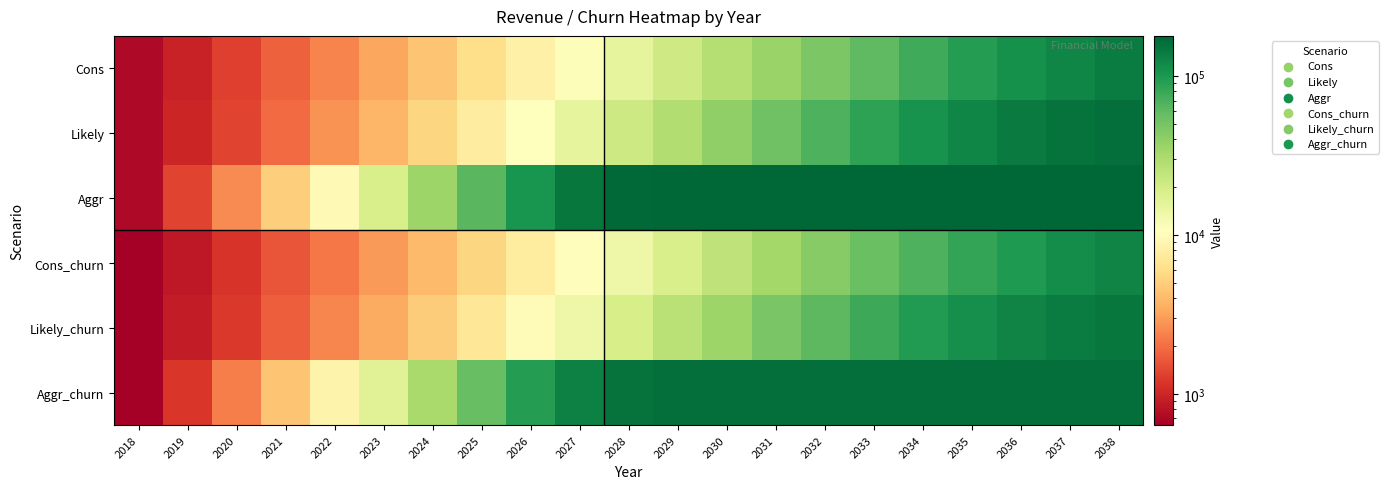

Reading left to right, extract all data points from this chart.

Cons: 2018=712.8	2019=952.8	2020=1296.0	2021=1754.4	2022=2395.2	2023=3268.8	2024=4473.6	2025=6115.2	2026=8347.2	2027=11361.6	2028=15403.2	2029=20721.6	2030=27672.0	2031=36532.8	2032=47548.8	2033=60789.6	2034=76015.2	2035=92587.2	2036=109533.6	2037=125647.2	2038=139852.8
Likely: 2018=712.8	2019=993.6	2020=1368.0	2021=1936.8	2022=2733.6	2023=3861.6	2024=5467.2	2025=7728.0	2026=10896.0	2027=15283.2	2028=21256.8	2029=29292.0	2030=39787.2	2031=53068.8	2032=69064.8	2033=87256.8	2034=106454.4	2035=124963.2	2036=141148.8	2037=153960.0	2038=163214.4
Aggr: 2018=712.8	2019=1346.4	2020=2565.6	2021=4980.0	2022=9664.8	2023=18636.0	2024=35109.6	2025=63098.4	2026=103694.4	2027=147072.0	2028=173116.8	2029=178701.6	2030=178956.0	2031=178996.8	2032=179018.4	2033=179032.8	2034=179040.0	2035=179047.2	2036=179047.2	2037=179047.2	2038=179047.2
Cons_churn: 2018=636.0	2019=854.4	2020=1156.8	2021=1572.0	2022=2143.2	2023=2937.6	2024=4010.4	2025=5496.0	2026=7502.4	2027=10214.4	2028=13848.0	2029=18638.4	2030=24897.6	2031=32877.6	2032=42782.4	2033=54698.4	2034=68402.4	2035=83325.6	2036=98575.2	2037=113076.0	2038=125865.6
Likely_churn: 2018=636.0	2019=888.0	2020=1221.6	2021=1740.0	2022=2452.8	2023=3468.0	2024=4917.6	2025=6940.8	2026=9792.0	2027=13742.4	2028=19123.2	2029=26349.6	2030=35800.8	2031=47752.8	2032=62143.2	2033=78530.4	2034=95805.6	2035=112449.6	2036=127022.4	2037=138564.0	2038=146882.4
Aggr_churn: 2018=636.0	2019=1200.0	2020=2299.2	2021=4473.6	2022=8692.8	2023=16764.0	2024=31588.8	2025=56781.6	2026=93314.4	2027=132360.0	2028=155798.4	2029=160826.4	2030=161047.2	2031=161088.0	2032=161102.4	2033=161116.8	2034=161124.0	2035=161131.2	2036=161131.2	2037=161131.2	2038=161131.2